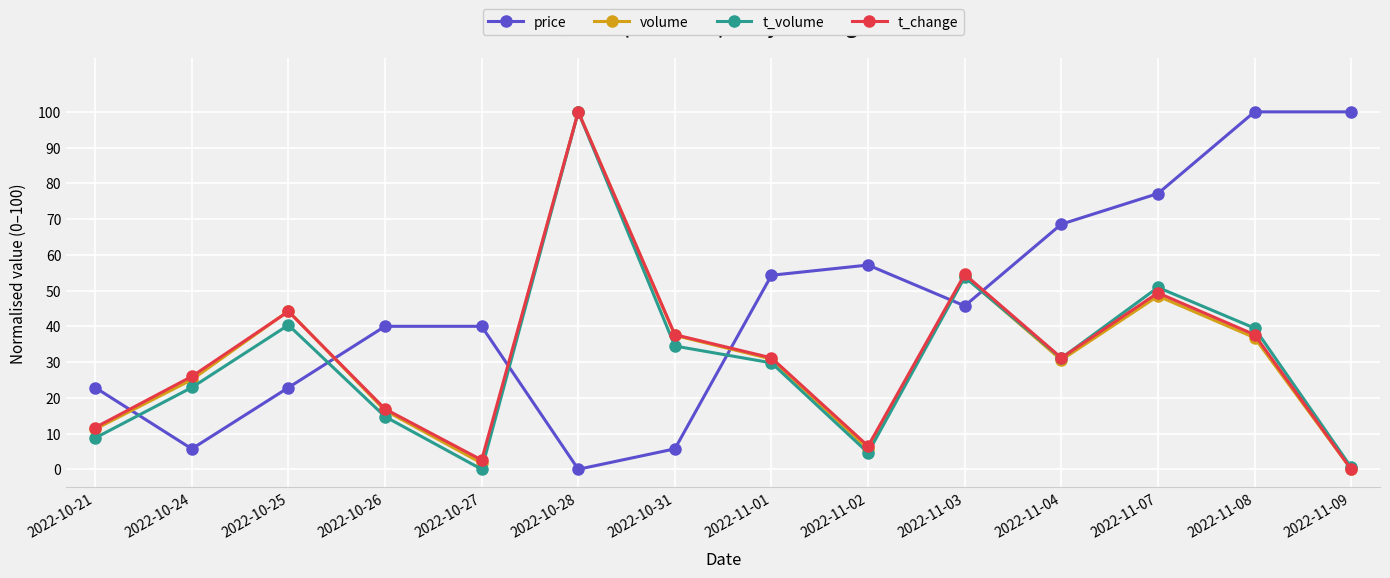

What is the spread (max minus min) of values at 2022-11-08?

63.2